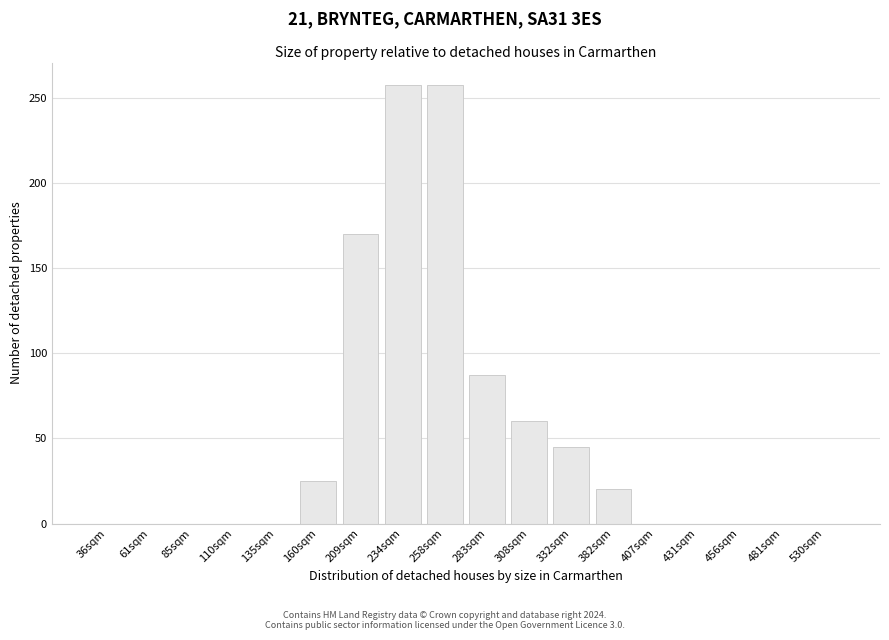

Reading left to right, extract all data points from this chart.

36sqm=0	61sqm=0	85sqm=0	110sqm=0	135sqm=0	160sqm=25	209sqm=170	234sqm=258	258sqm=258	283sqm=87	308sqm=60	332sqm=45	382sqm=20	407sqm=0	431sqm=0	456sqm=0	481sqm=0	530sqm=0